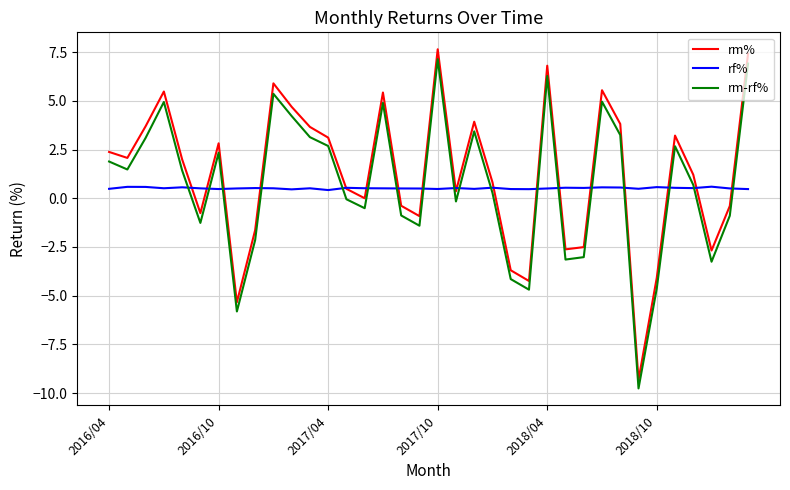

What is the lowest value of the rm% series?

-9.3